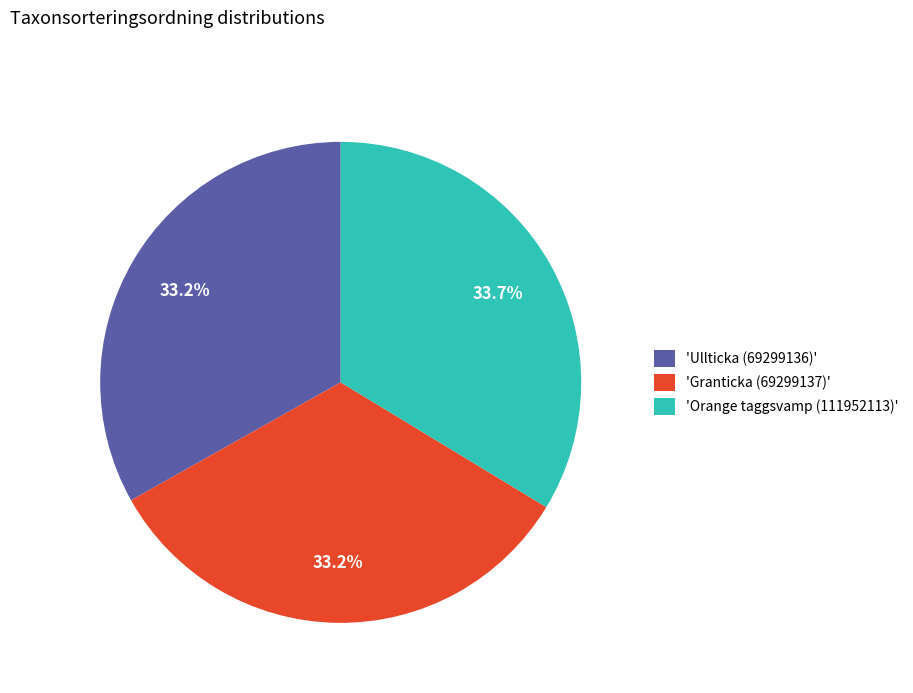

Does any single category account for the majority?

No